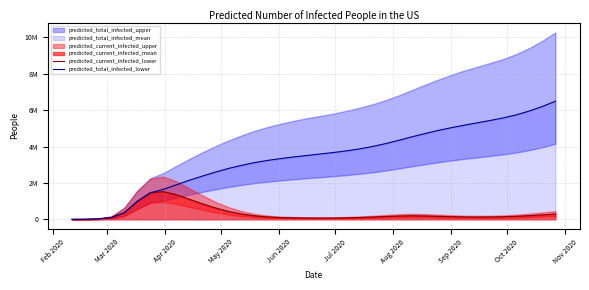

Count the number of categories in the chart.

38